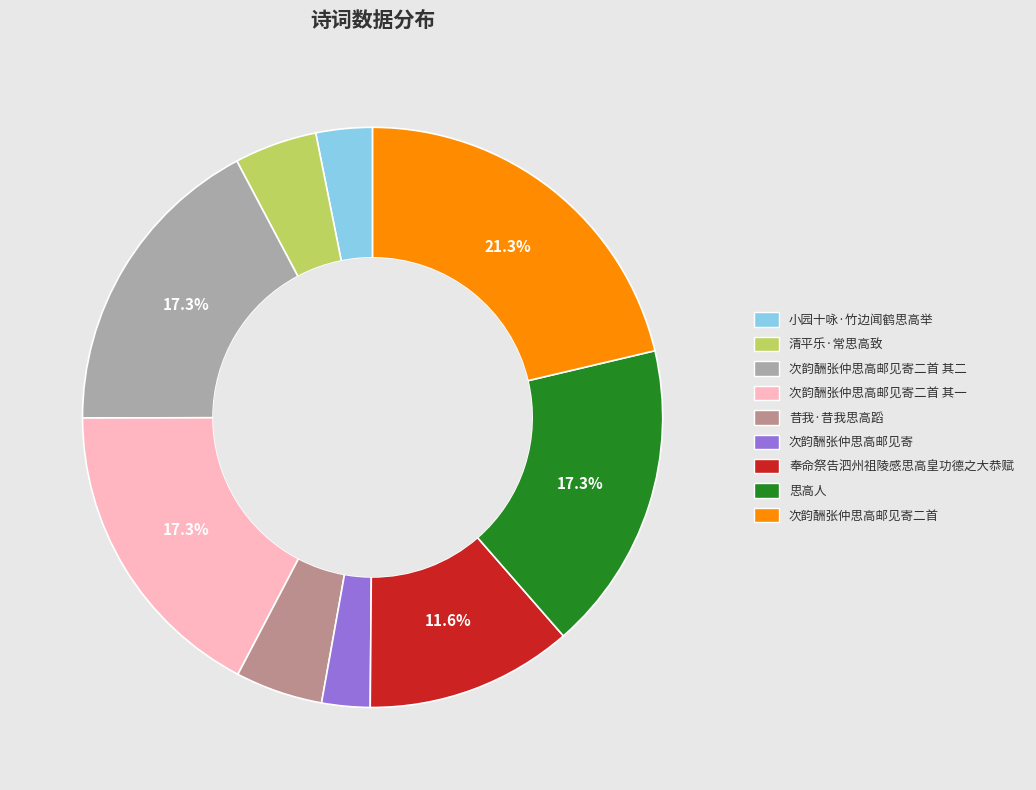

Between 次韵酬张仲思高邮见寄二首 and 次韵酬张仲思高邮见寄, which is larger?

次韵酬张仲思高邮见寄二首